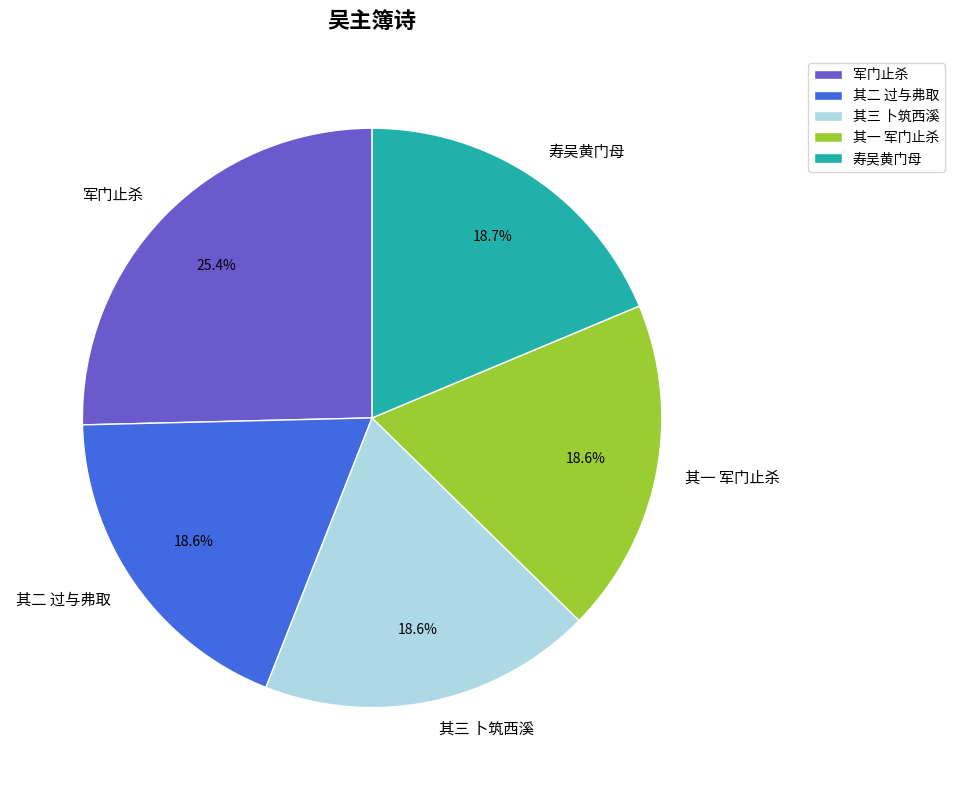

What portion of the pie excludes 其二 过与弗取?

81.4%